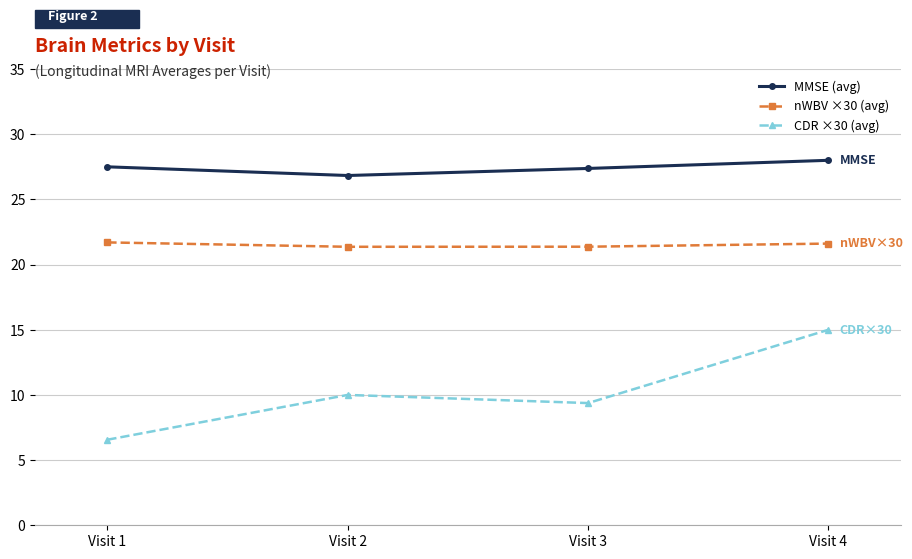

What is the highest value of the CDR ×30 (avg) series?

15.0